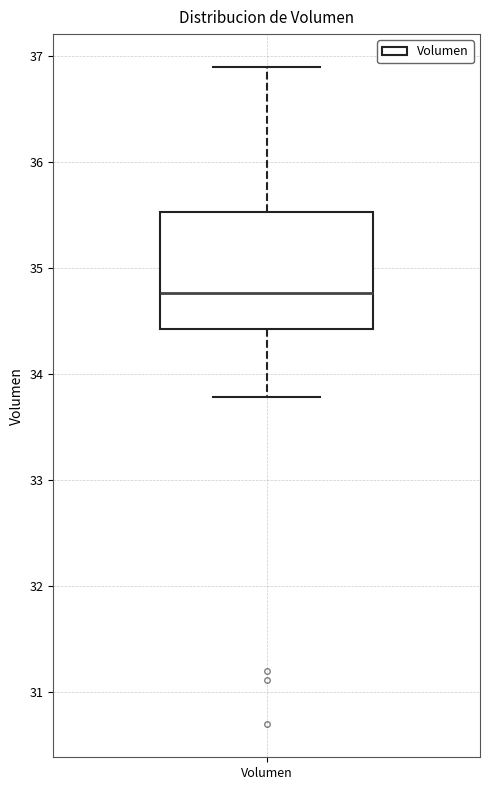

Transcribe this box plot: give where the median line is, the range the box spans, and where the two whiskers end, as read against the y-axis. The values are not printed on the chart, so give them approximately, as read against the axis.

median 34.8, box 34.4 to 35.5, whiskers 33.8 to 36.9